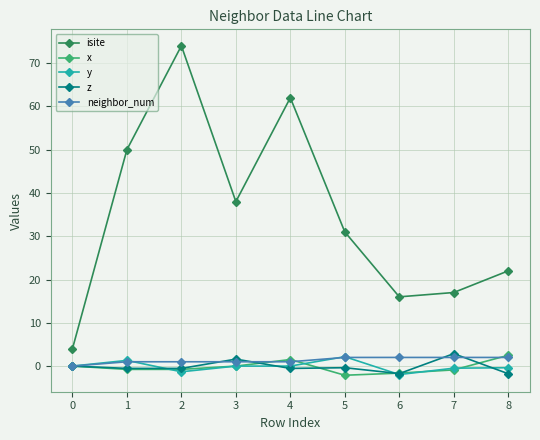

True or false: y has a value of -2.0 at 6.

True